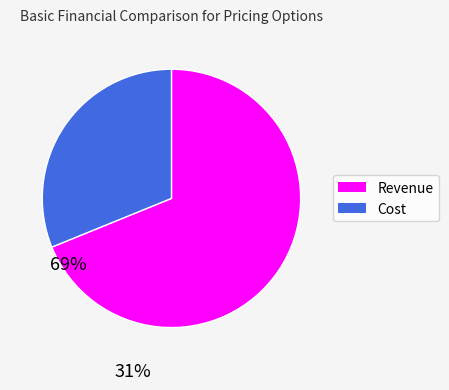

Which has a higher value, Cost or Revenue?

Revenue